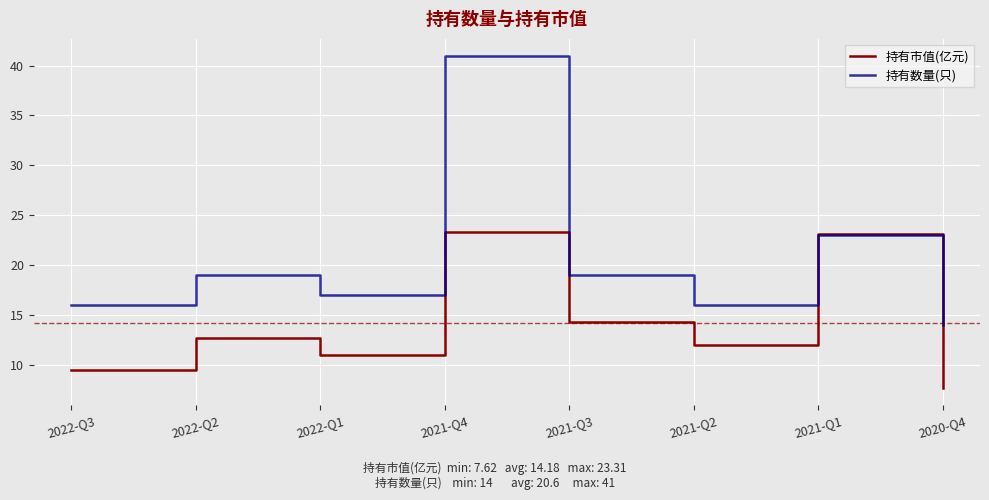

Between 2022-Q2 and 2021-Q4, which series saw the biggest shift?

持有数量(只)